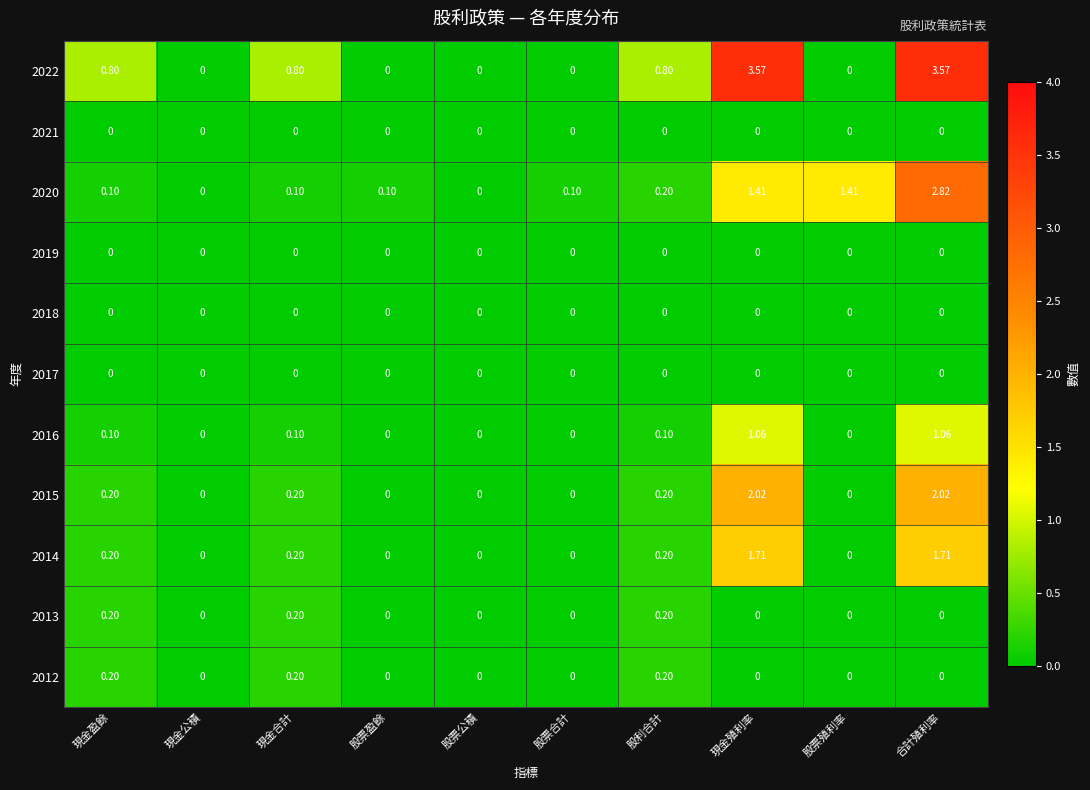

At which category is the sum across all series the highest?

合計殖利率